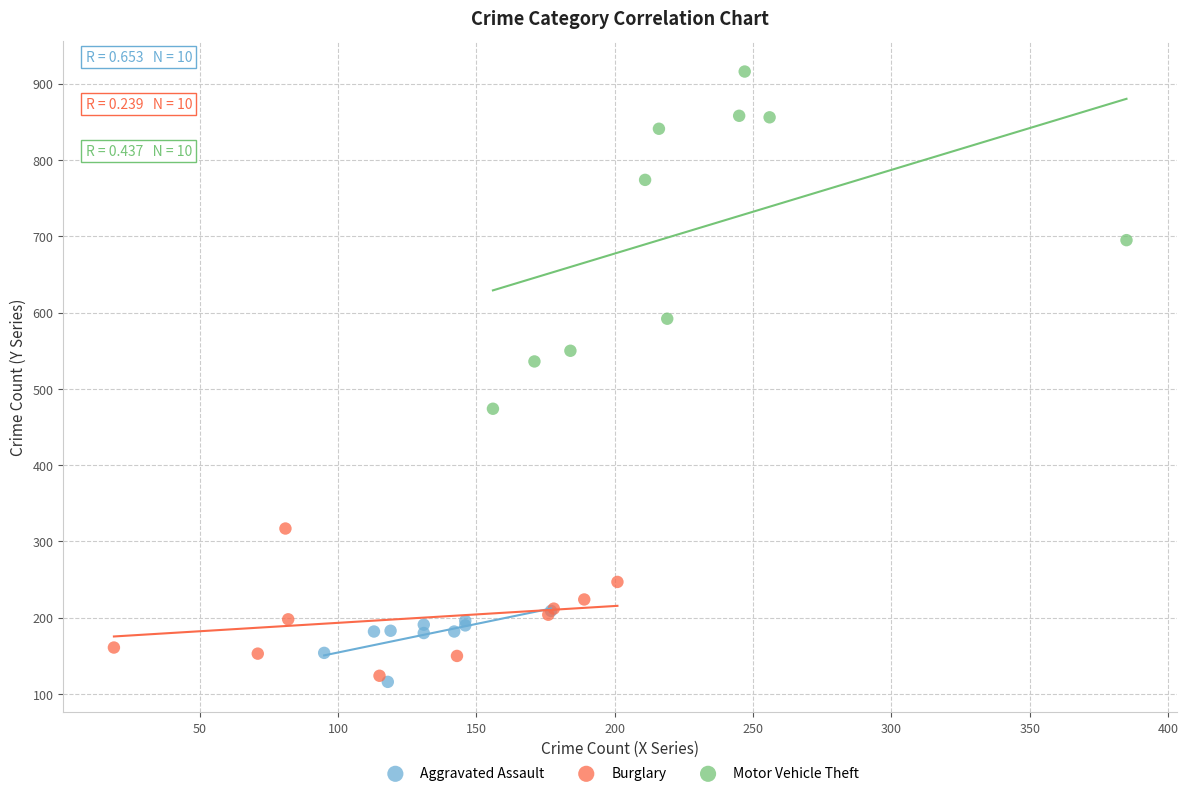

Which series has the largest Y range (max minus min)?

Motor Vehicle Theft